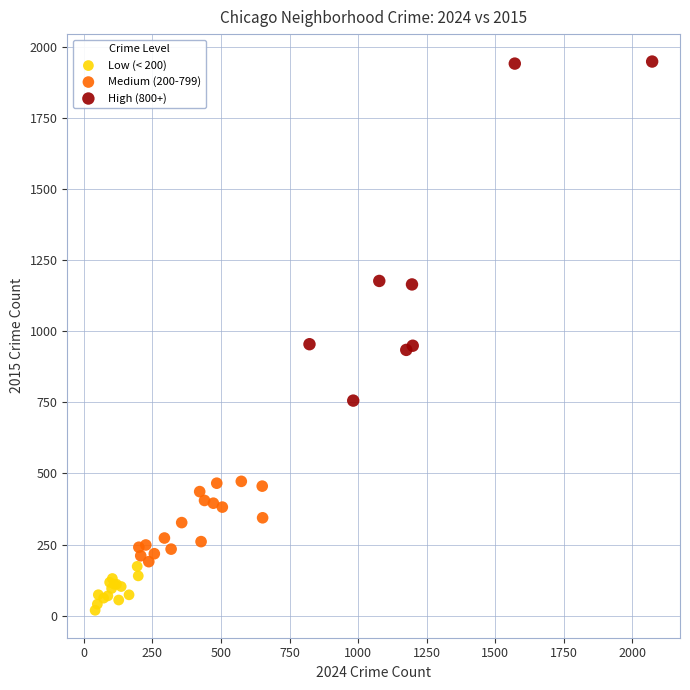

Which series contains the highest Y value?

High (800+)